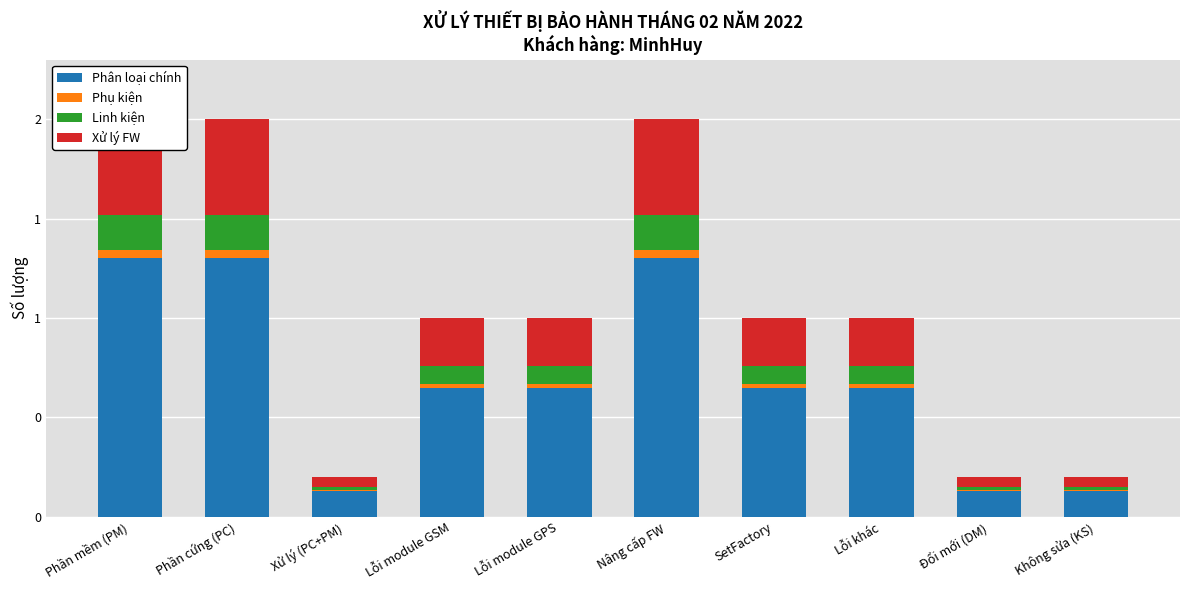

At which label does Phụ kiện reach its minimum?

Xử lý (PC+PM)